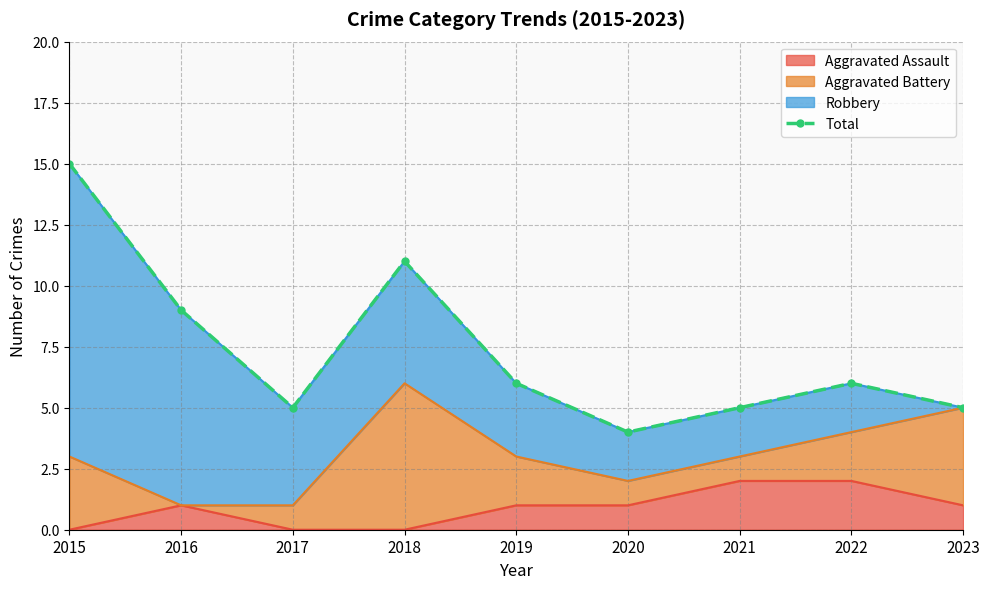

Where is the first local maximum?

2018